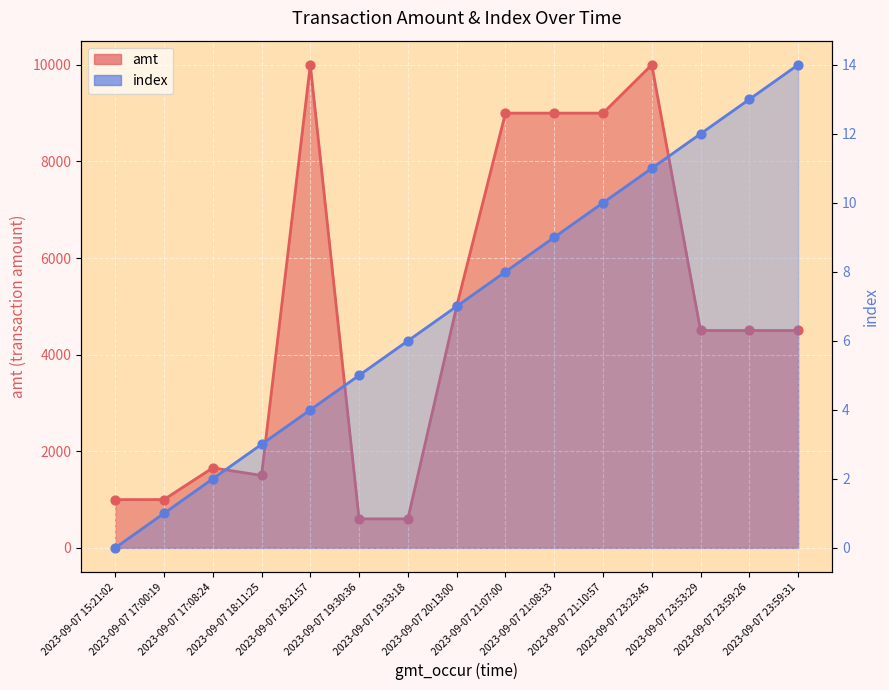

Which series has the largest total across all categories?

amt